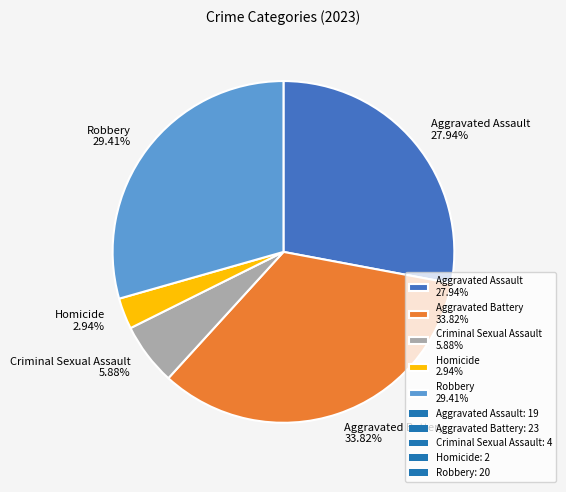

Combined, what portion of the pie is Aggravated Battery and Homicide?

36.8%